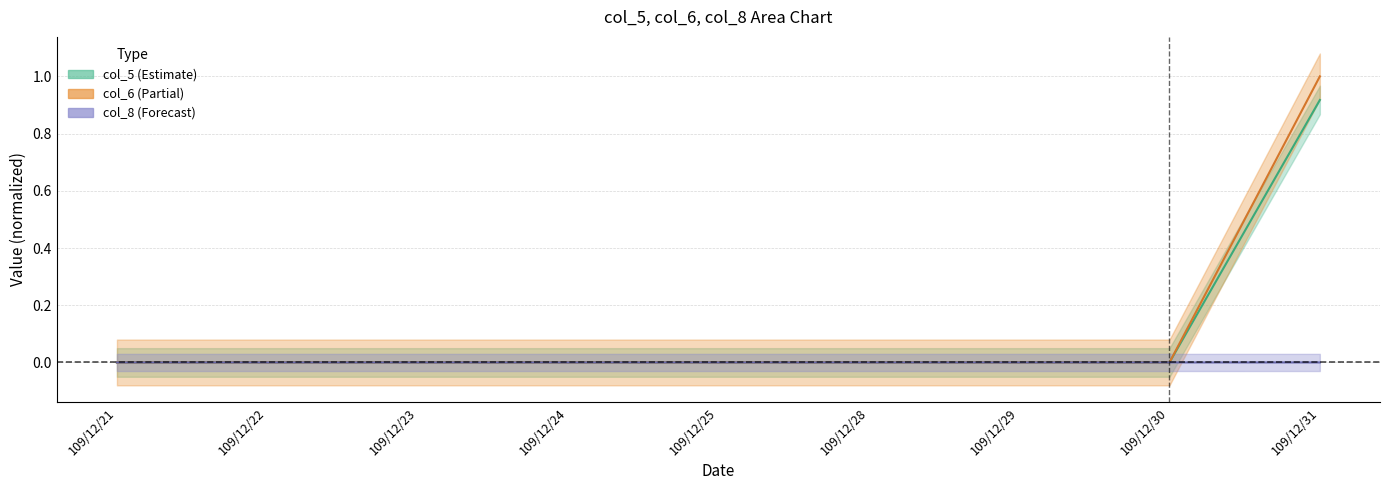

Which category has the lowest value across all series?

109/12/21